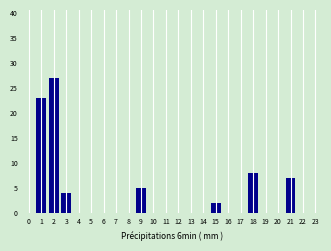

Reading left to right, list all the values displayed in this chart.

1=23	2=27	3=4	4=0	5=0	6=0	7=0	8=0	9=5	10=0	11=0	12=0	13=0	14=0	15=2	16=0	18=8	19=0	20=0	21=7	22=0	23=0